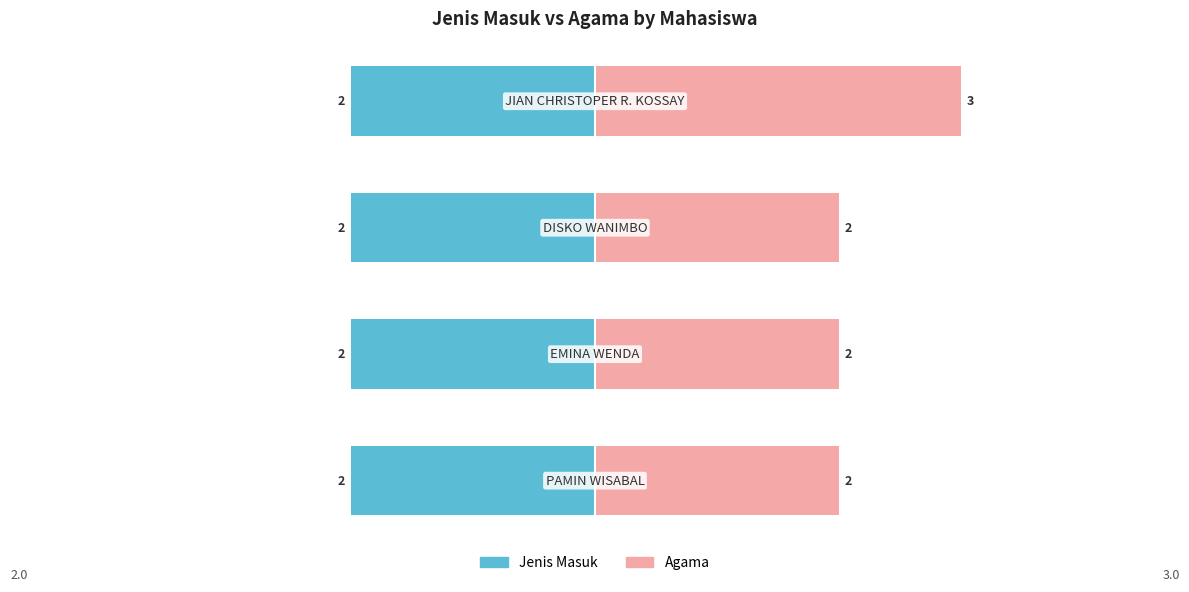

The value of Agama at 2 is 2.0. True or false?

True